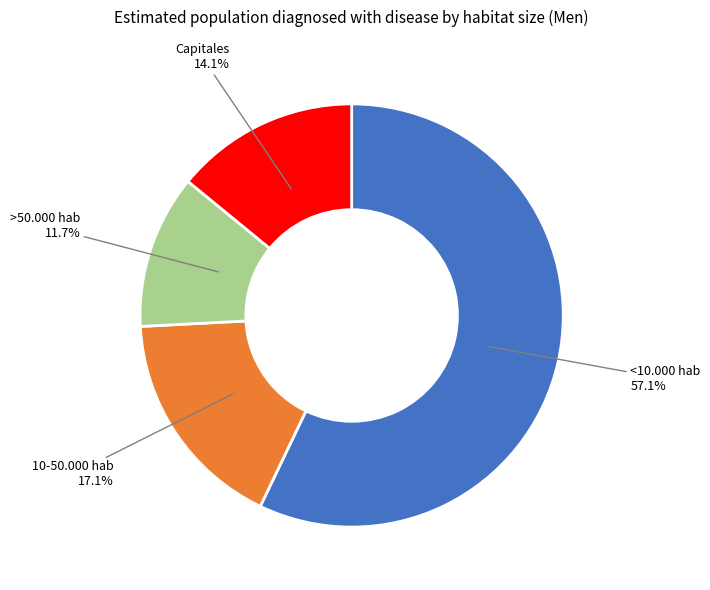

Combined, what portion of the pie is Capitales and <10.000 hab?

71.2%